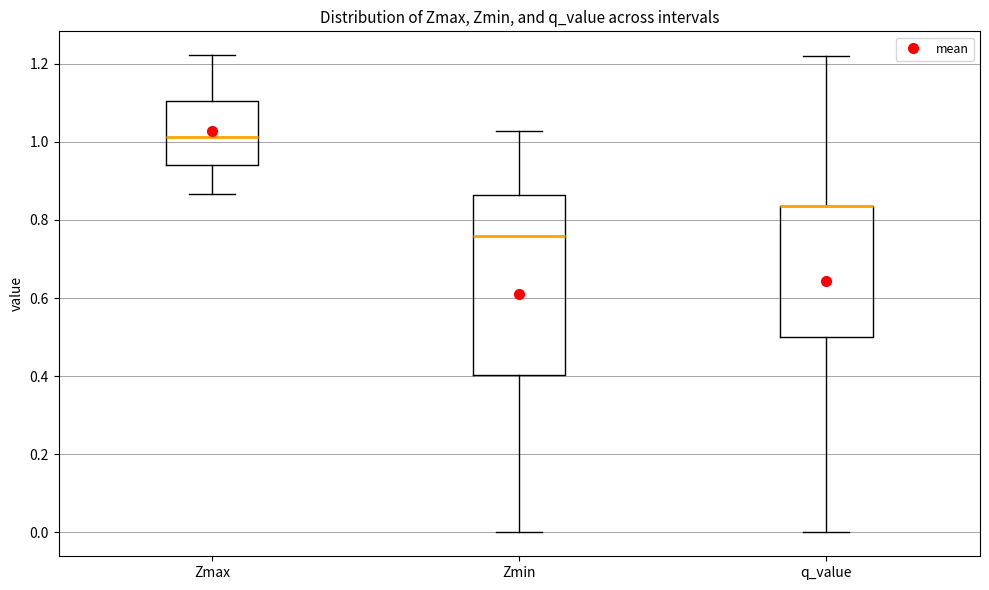

Reading left to right, read every box against the y-axis: the position of its median line, the range the box covers, and the ends of its whiskers. The values are not printed on the chart, so give them approximately, as read against the axis.

Zmax: median 1.02, box 0.94 to 1.10, whiskers 0.86 to 1.22
Zmin: median 0.76, box 0.40 to 0.86, whiskers 0.00 to 1.02
q_value: median 0.84 (drawn on the box's upper edge), box 0.50 to 0.84, whiskers 0.00 to 1.22